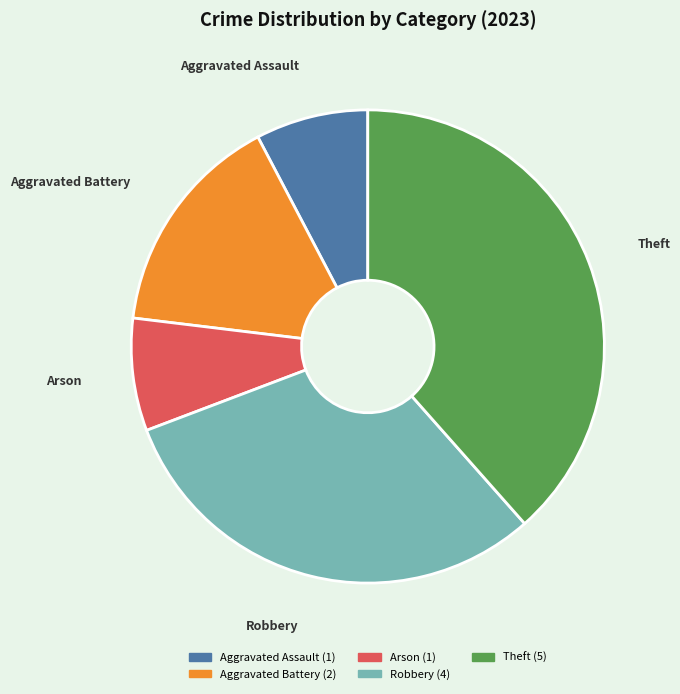

What is the ratio of the value at Aggravated Assault to the value at Aggravated Battery?

0.5